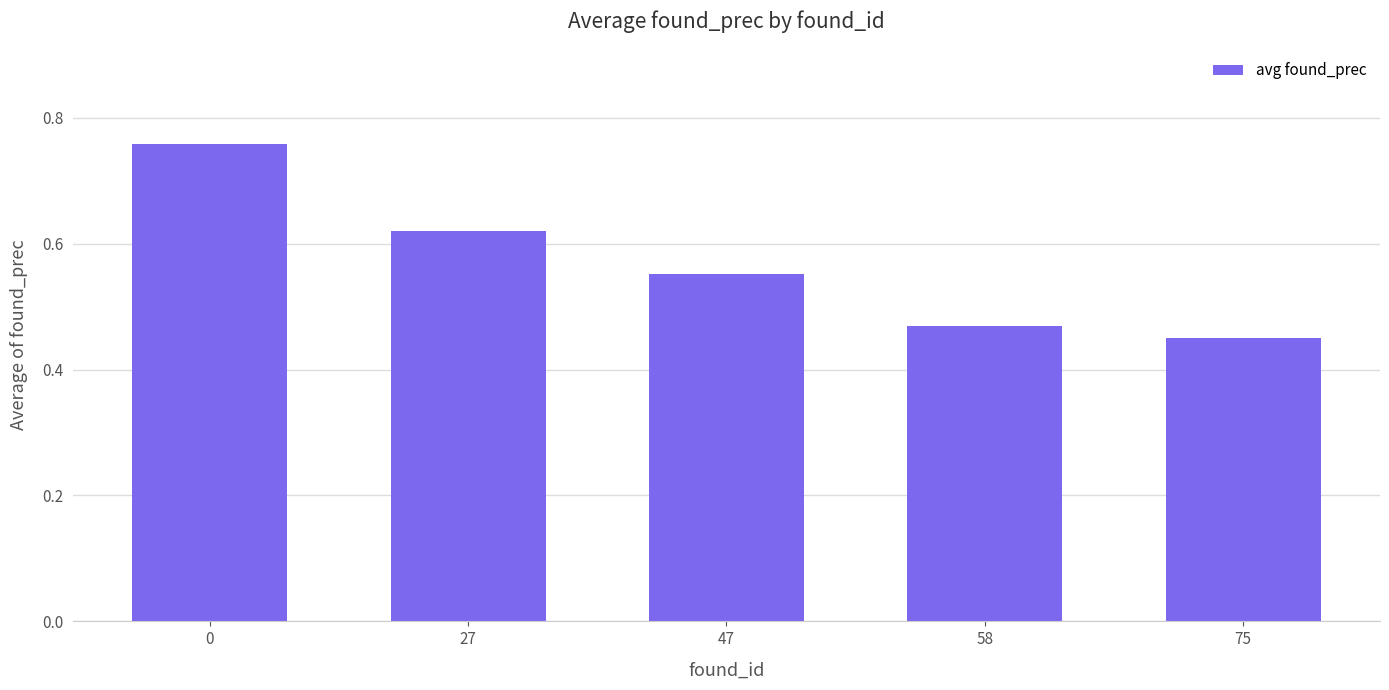

Which category has the lowest value across all series?

75